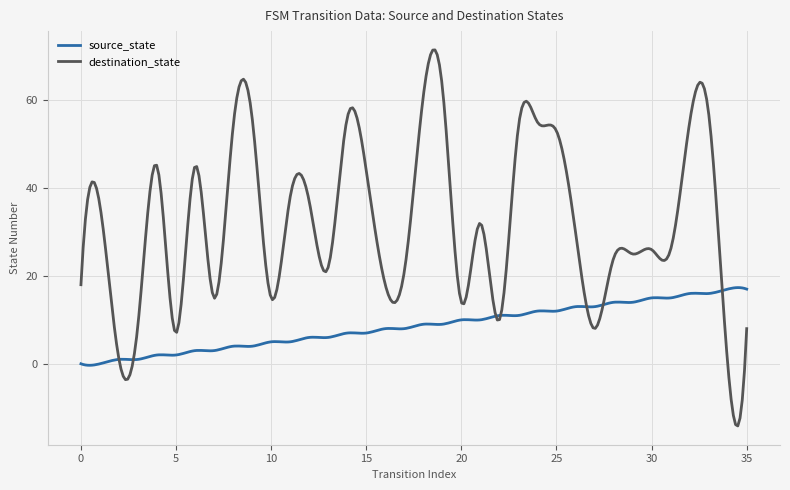

How many intersections are there between source_state and destination_state?

7